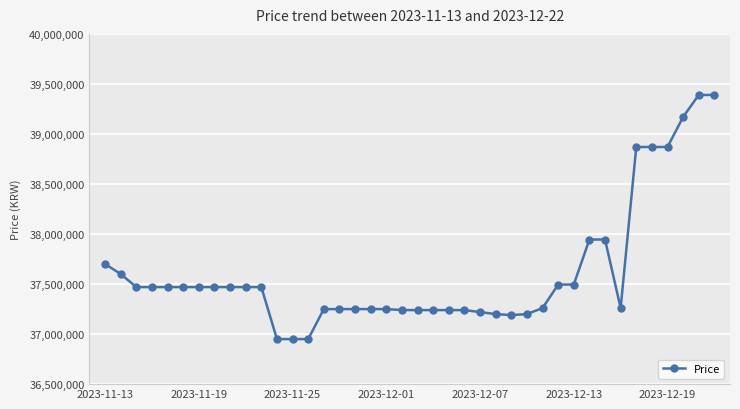

What is the maximum value shown in the chart?

39390000